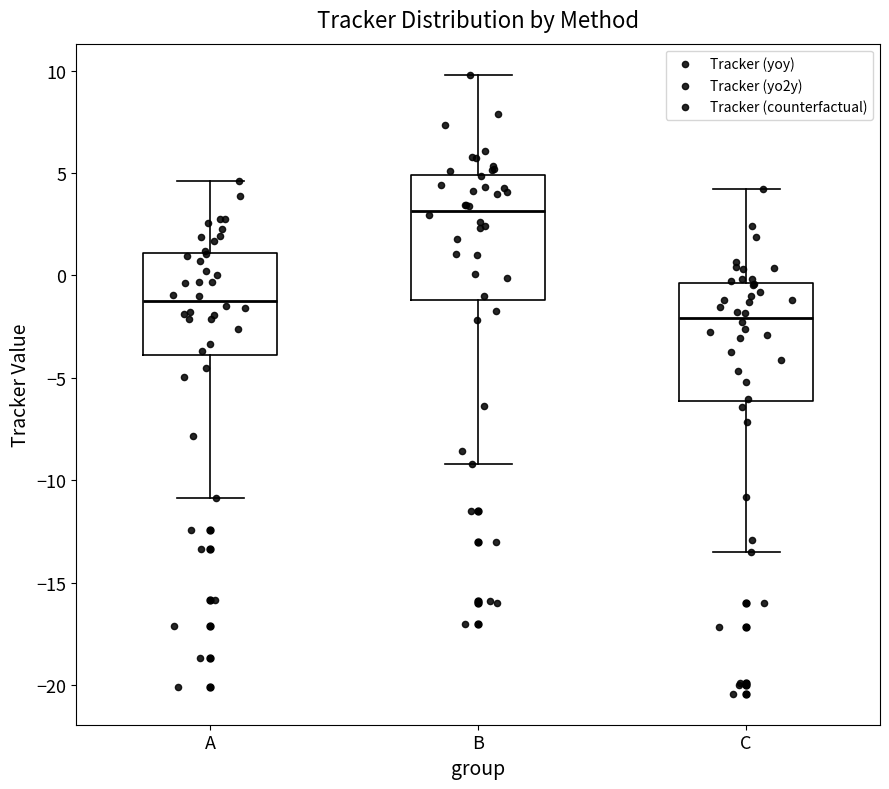

Which box has the lowest median line?

C